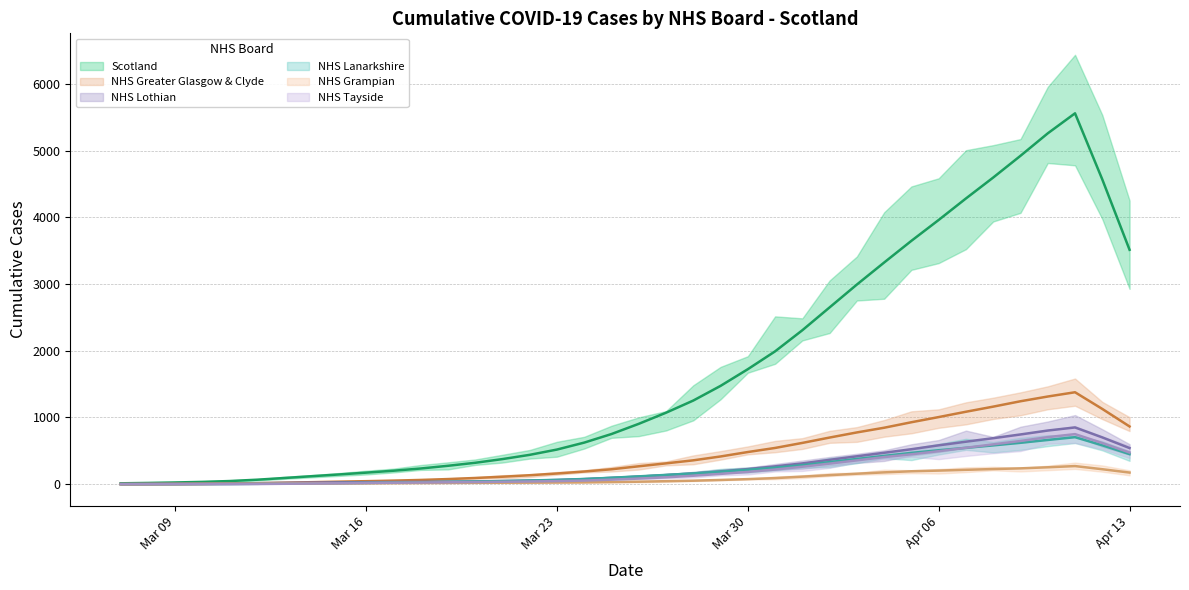

What is the sum of all NHS Tayside values?

8340